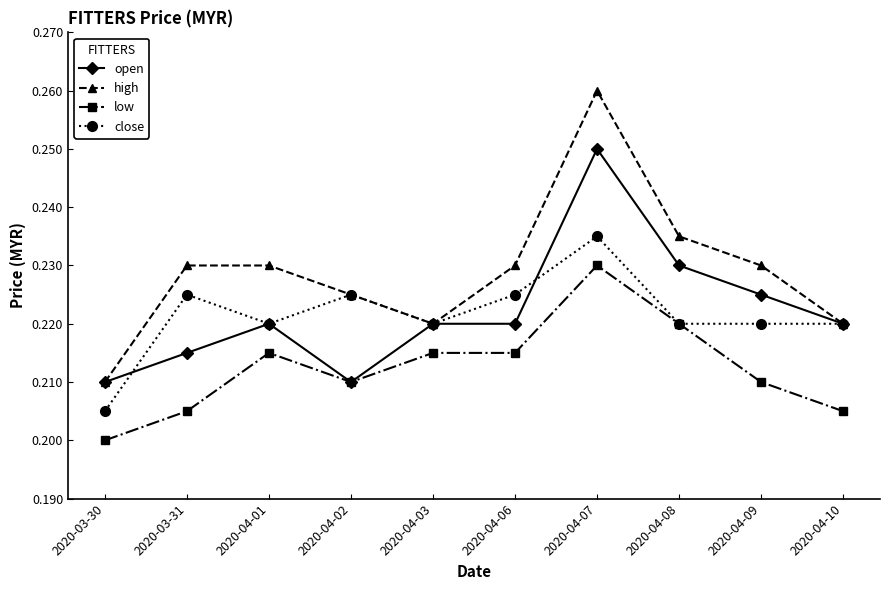

The value of close at 2020-04-10 is 0.1. True or false?

False